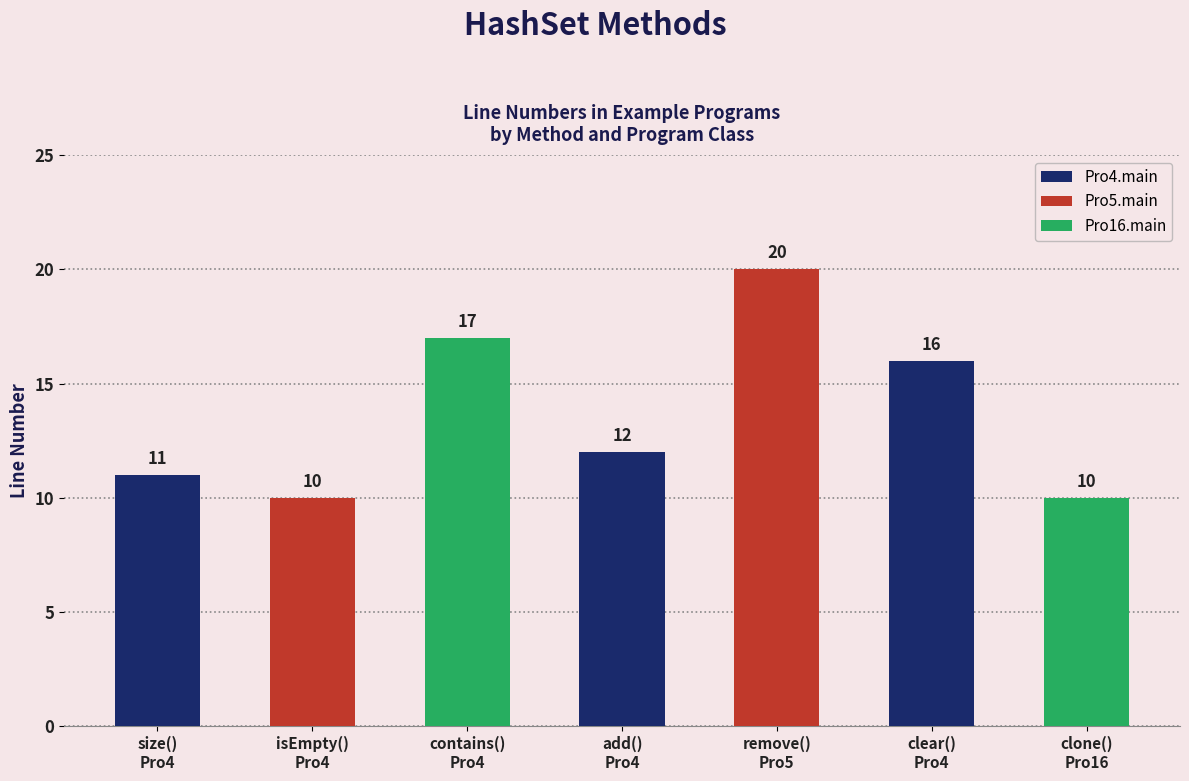

The value at clear()
Pro4 is 16. True or false?

True